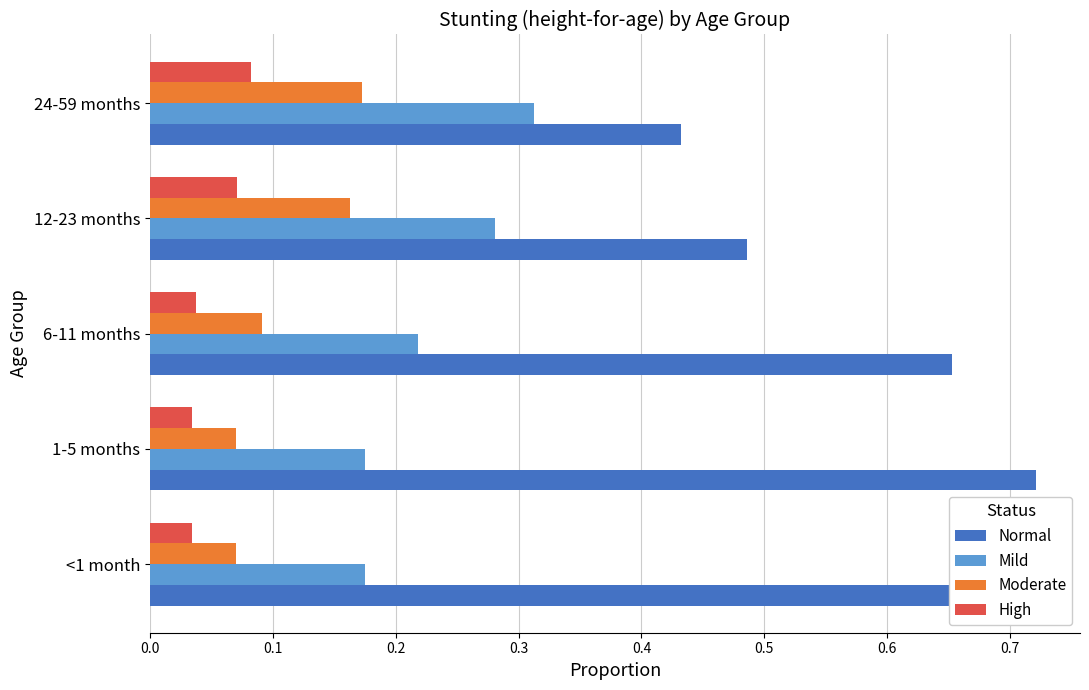

True or false: High has a value of 0.0 at 12-23 months.

False